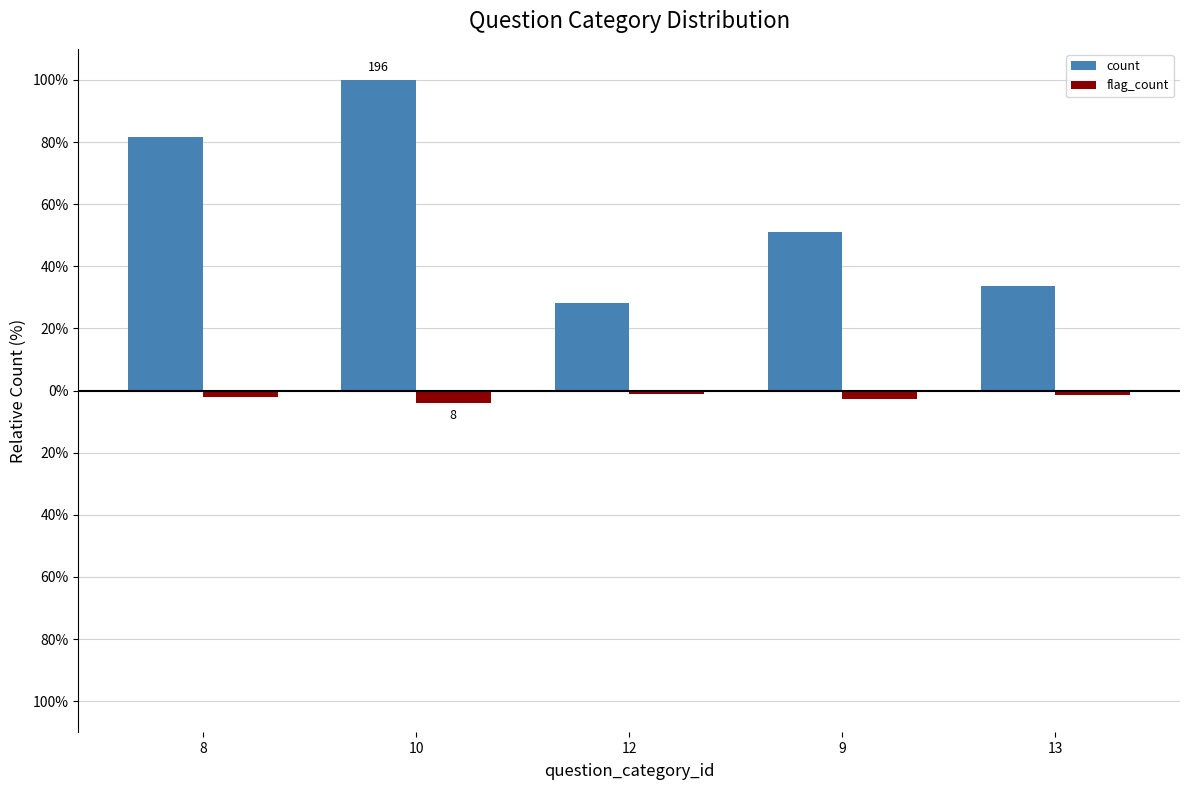

What are all the series names shown in the legend?

count, flag_count